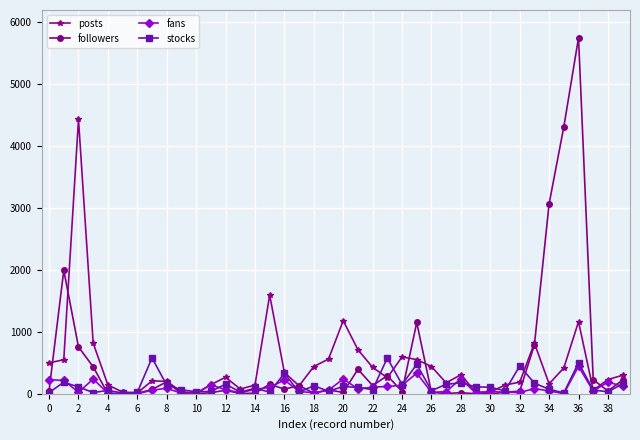

Which series has the largest range (max minus min)?

followers